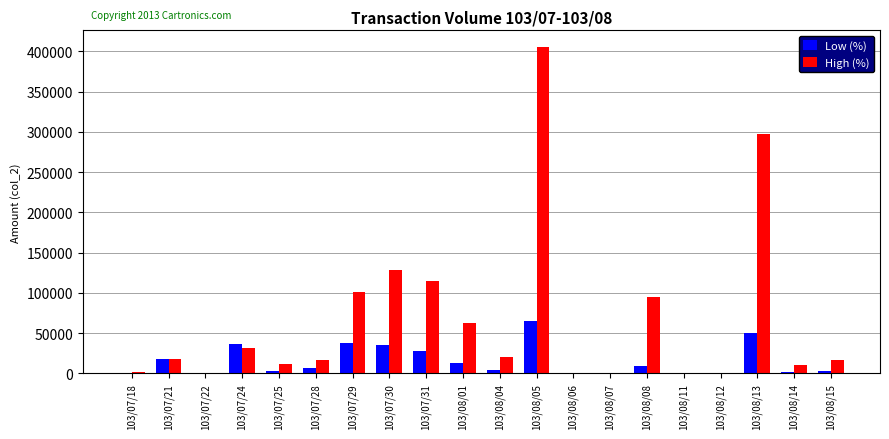

What is the total value across all series at 103/07/28?

22460